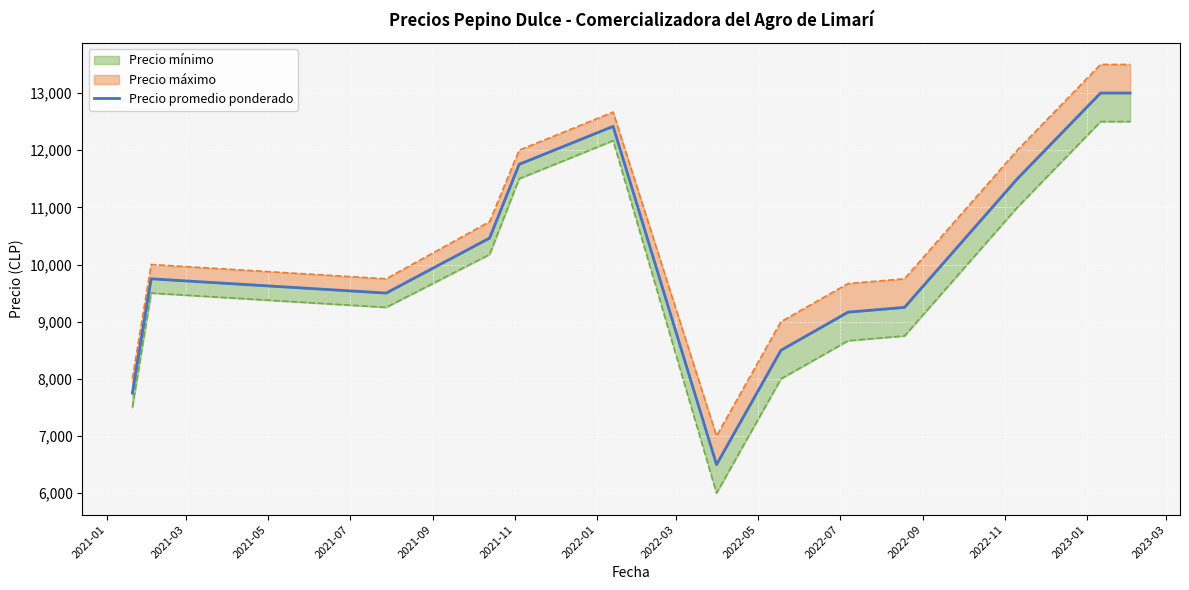

How many lines are shown in the chart?

1